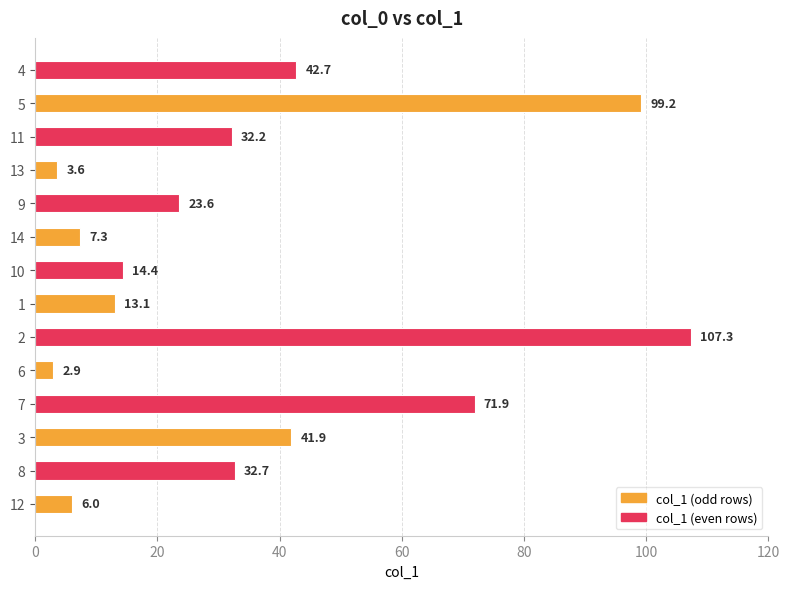

Where is the data nearest to the value 55?

4